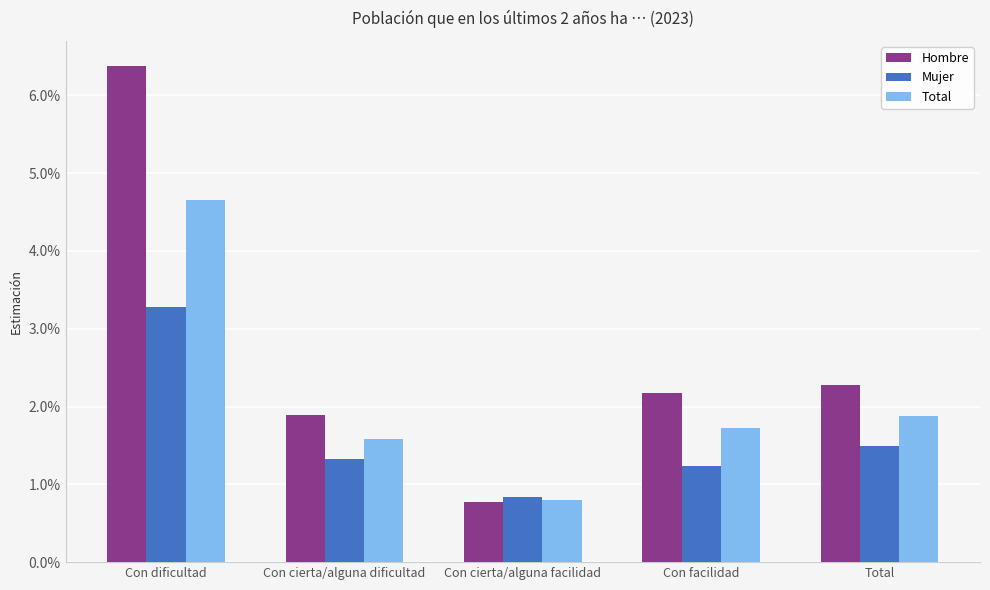

Which series has the widest spread of values?

Hombre